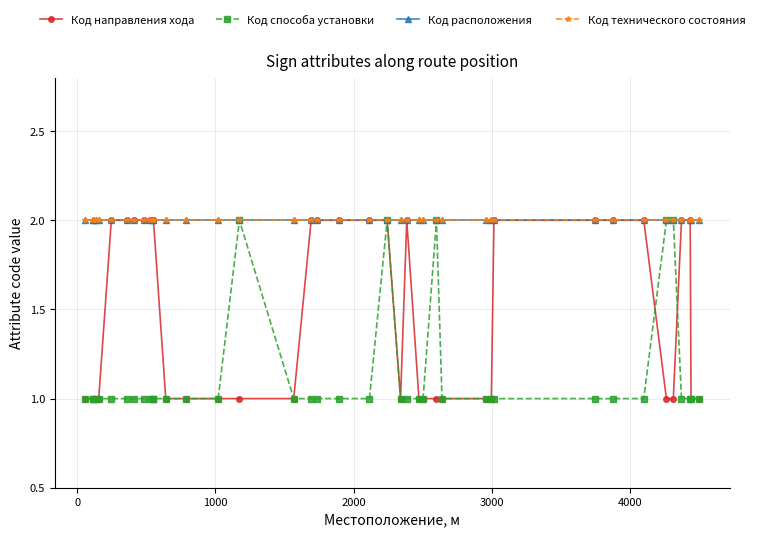

What is the value of the Код расположения  point at the 12th from the left?

2